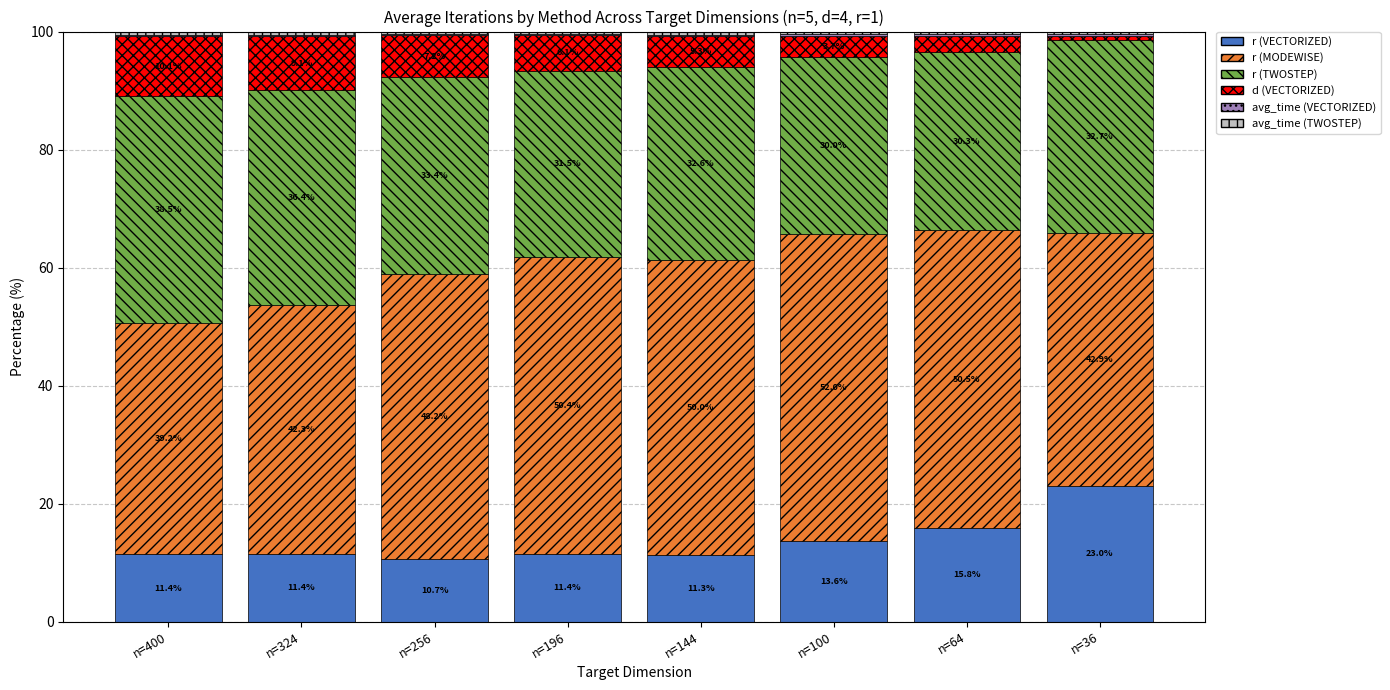

What is the approximate value of r (VECTORIZED) at n=36?

23.0